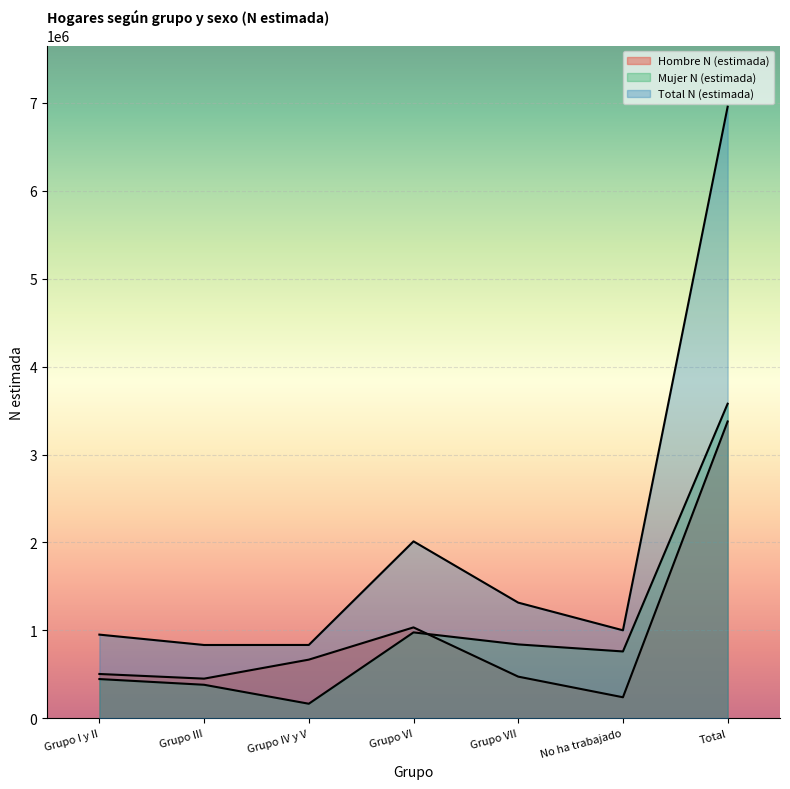

Which label corresponds to the largest value in the chart?

Total